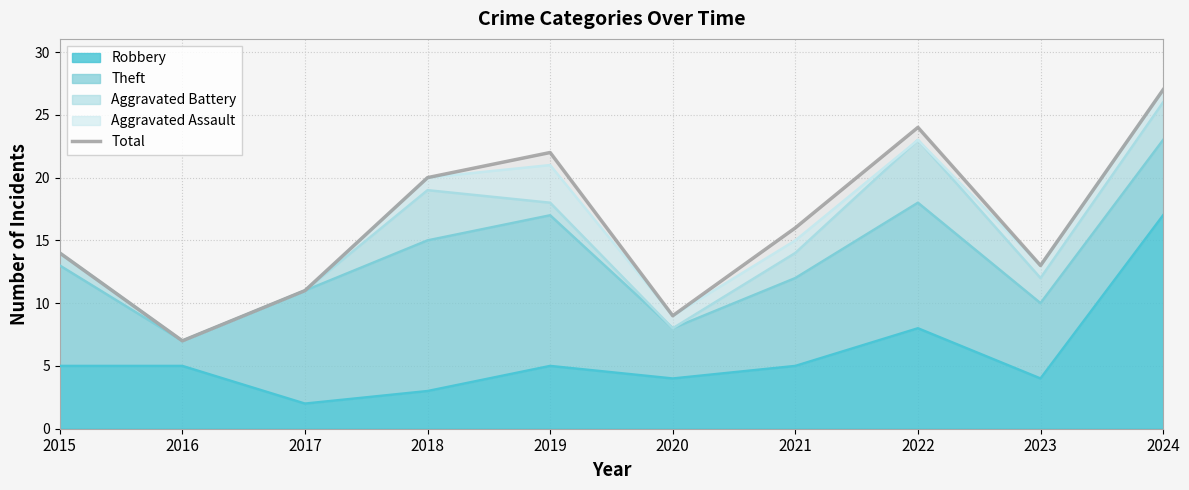

What is the value of the 3rd point from the left?

11